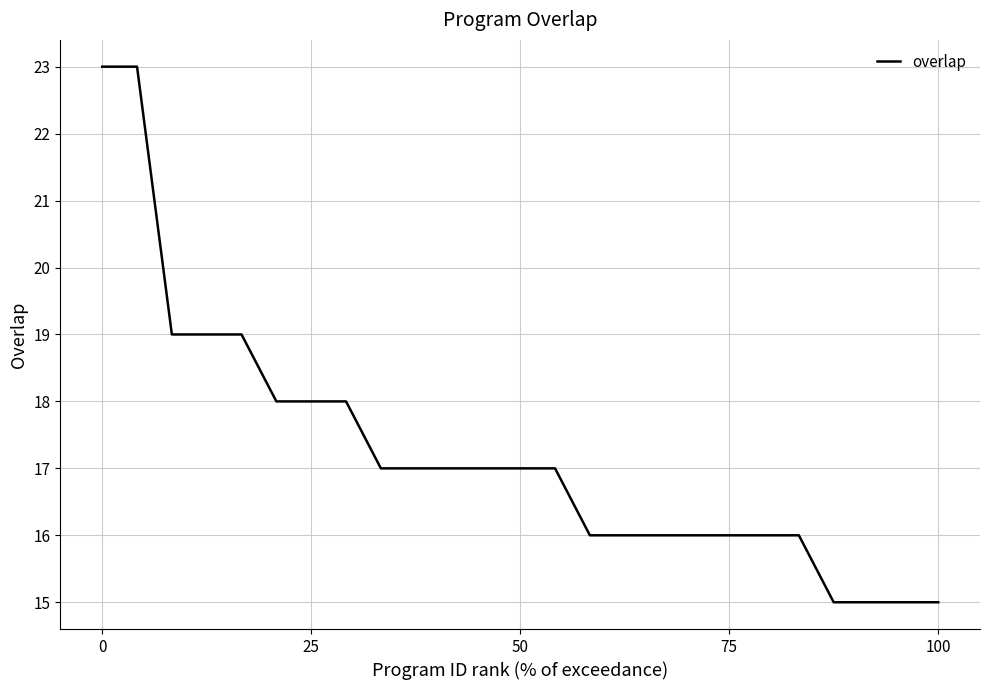

What is the greatest value displayed?

23